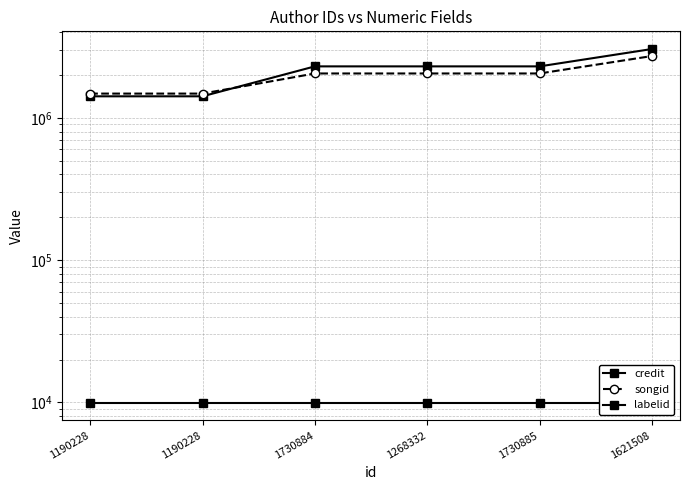

What is the label of the 3rd point from the right?

1268332